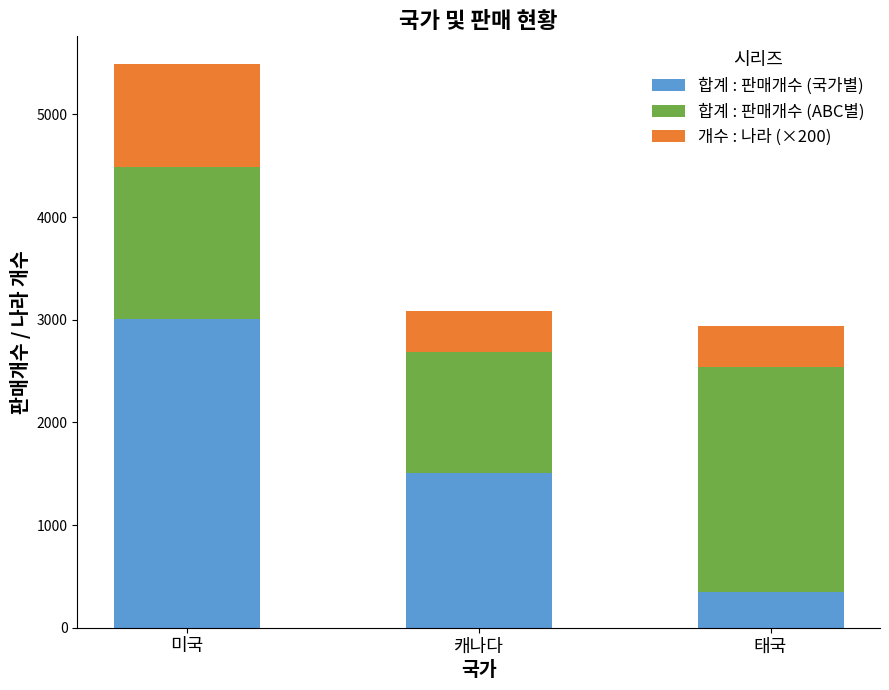

What is the average value of the 합계 : 판매개수 (국가별) series?

1619